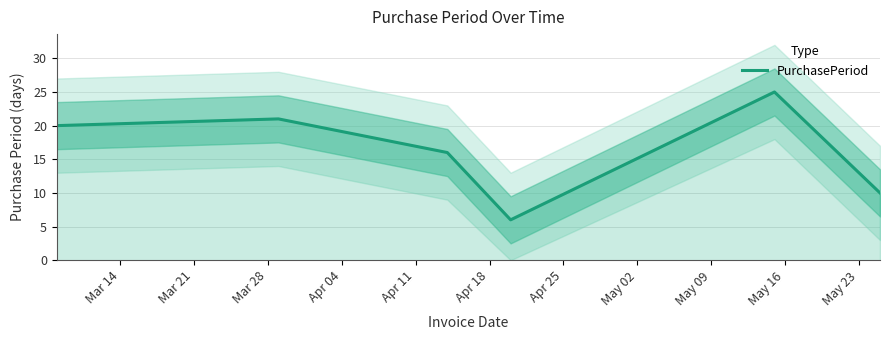

What is the lowest value of the PurchasePeriod series?

6